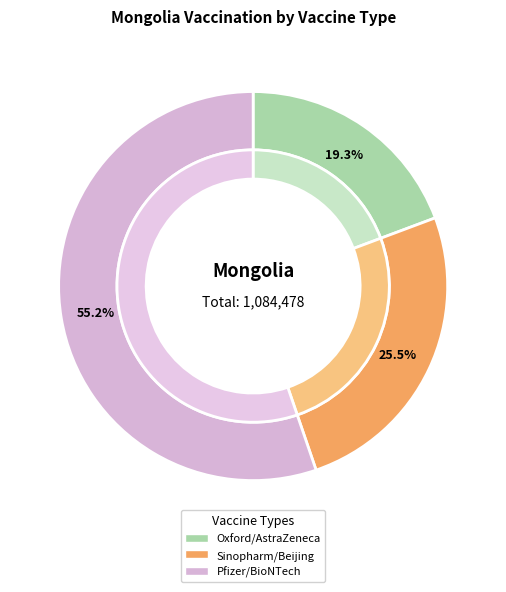

Which slice is the smallest?

Oxford/AstraZeneca